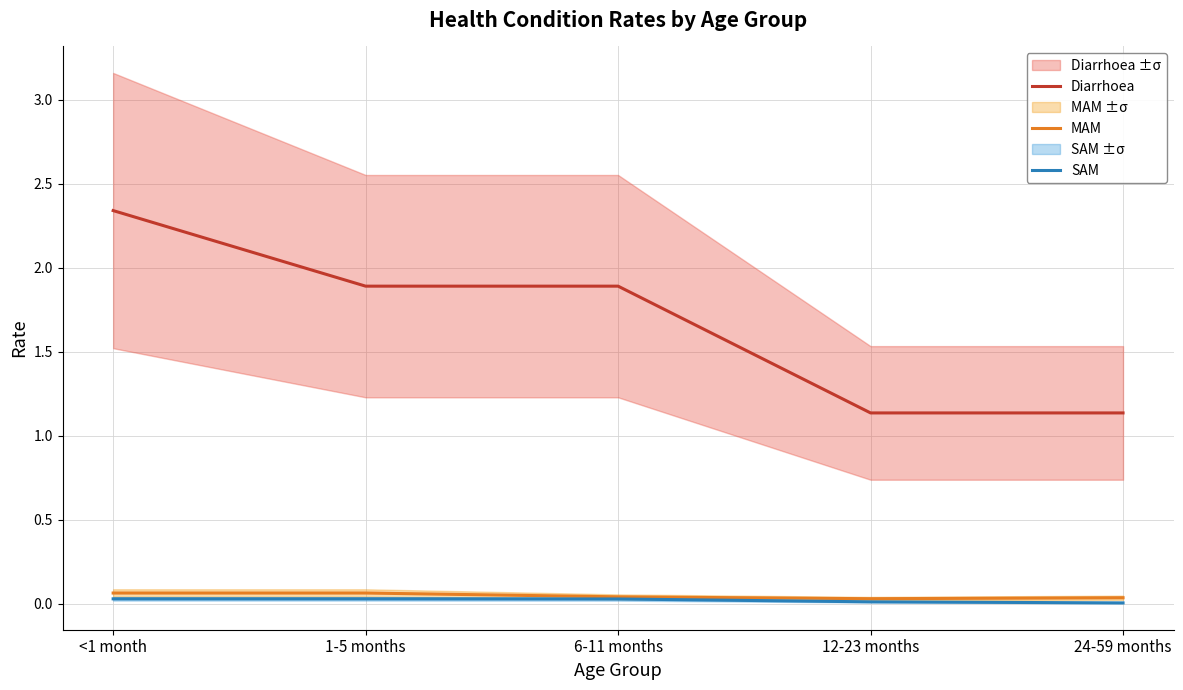

Does the chart have visible grid lines?

Yes